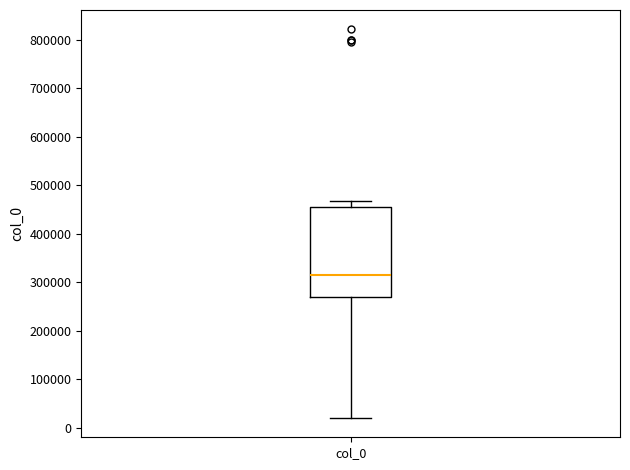

Read this box plot against the y-axis: the position of the median line, the range covered by the box, and the ends of both whiskers. The values are not printed on the chart, so give them approximately, as read against the axis.

median 310000, box 270000 to 460000, whiskers 20000 to 470000